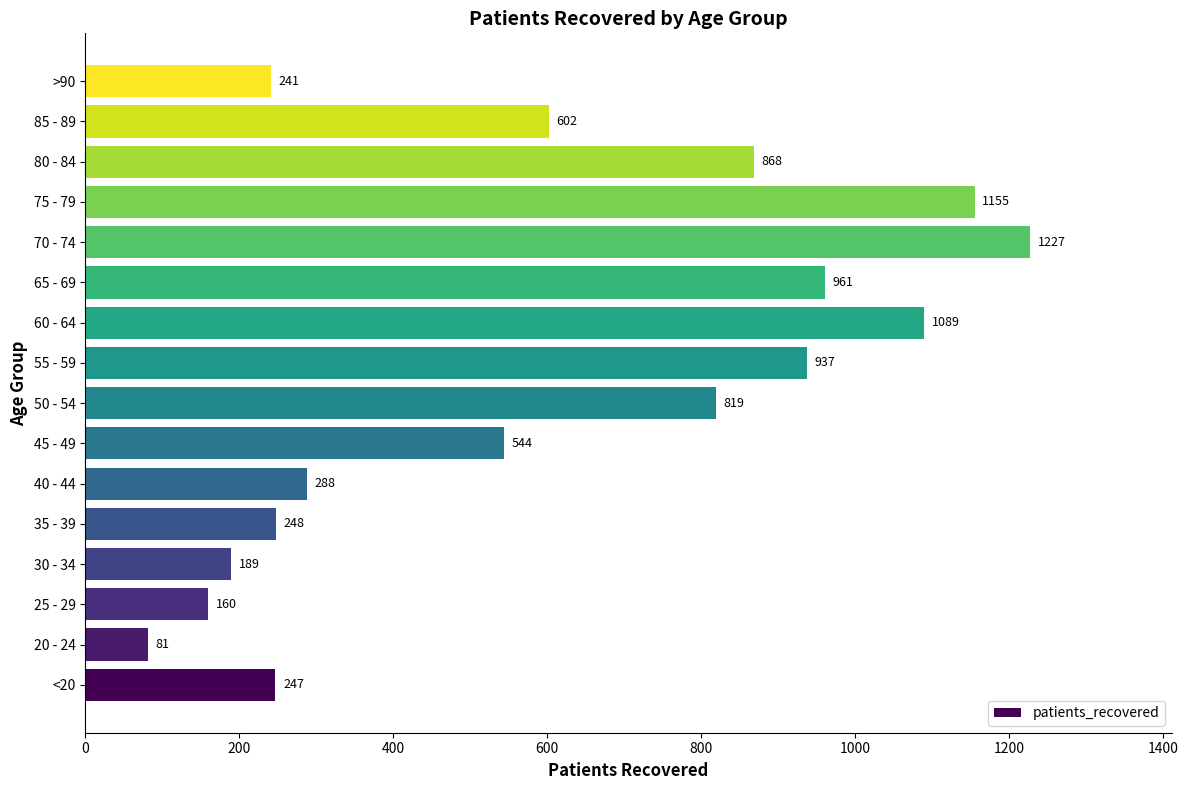

List the labels in order of value, largest first.

70 - 74, 75 - 79, 60 - 64, 65 - 69, 55 - 59, 80 - 84, 50 - 54, 85 - 89, 45 - 49, 40 - 44, 35 - 39, <20, >90, 30 - 34, 25 - 29, 20 - 24